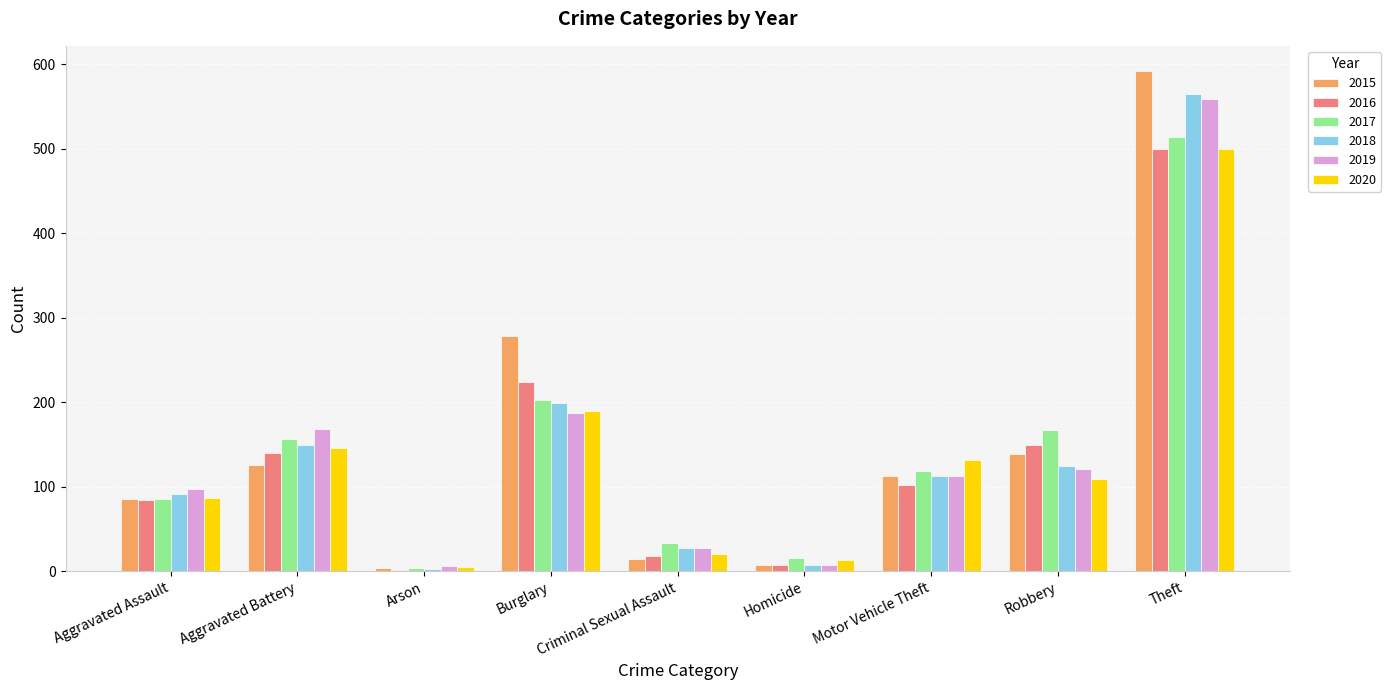

What is the label of the 3rd bar from the left?

Arson